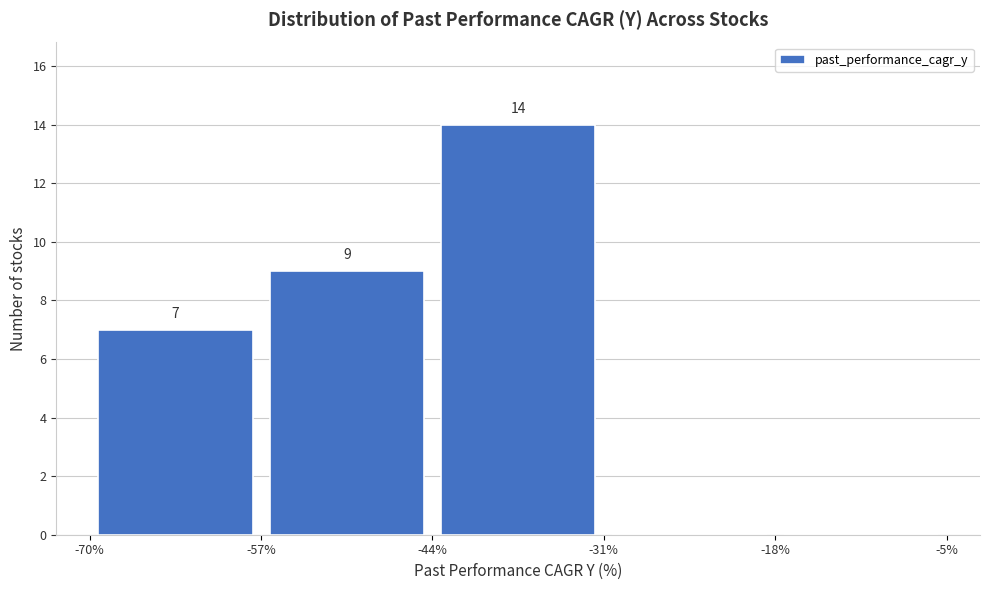

Which range on the x-axis has the tallest bar?

-44% to -31%